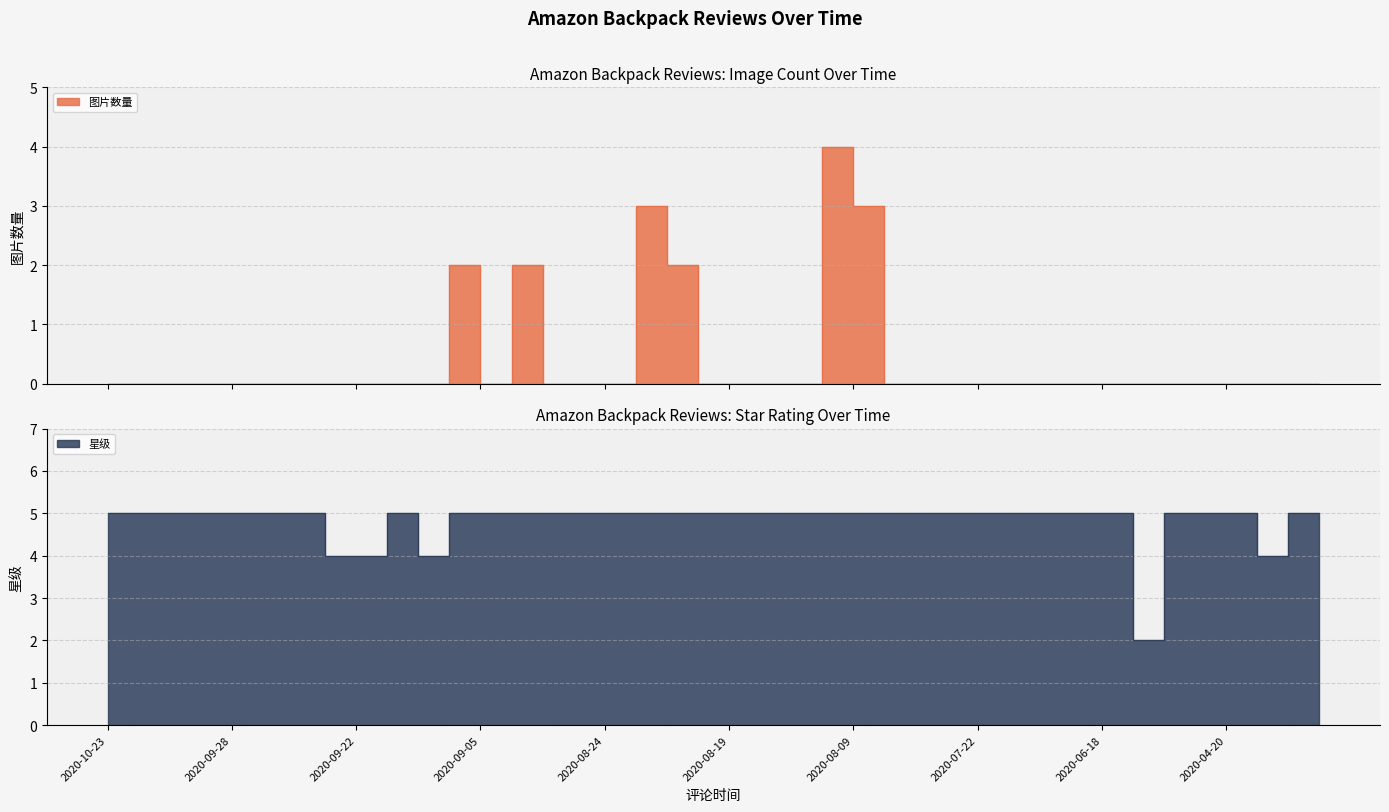

Which series has the widest spread of values?

图片数量